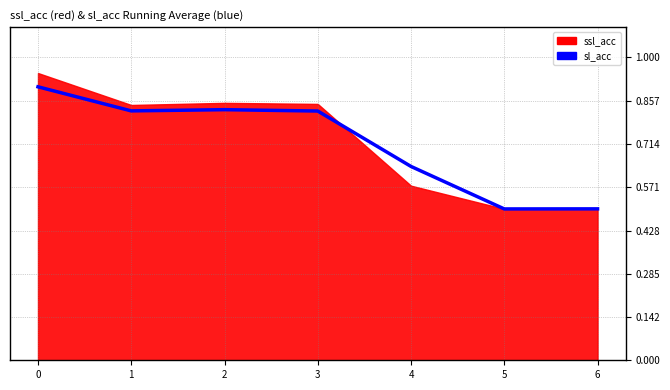

Which category has the lowest value across all series?

5